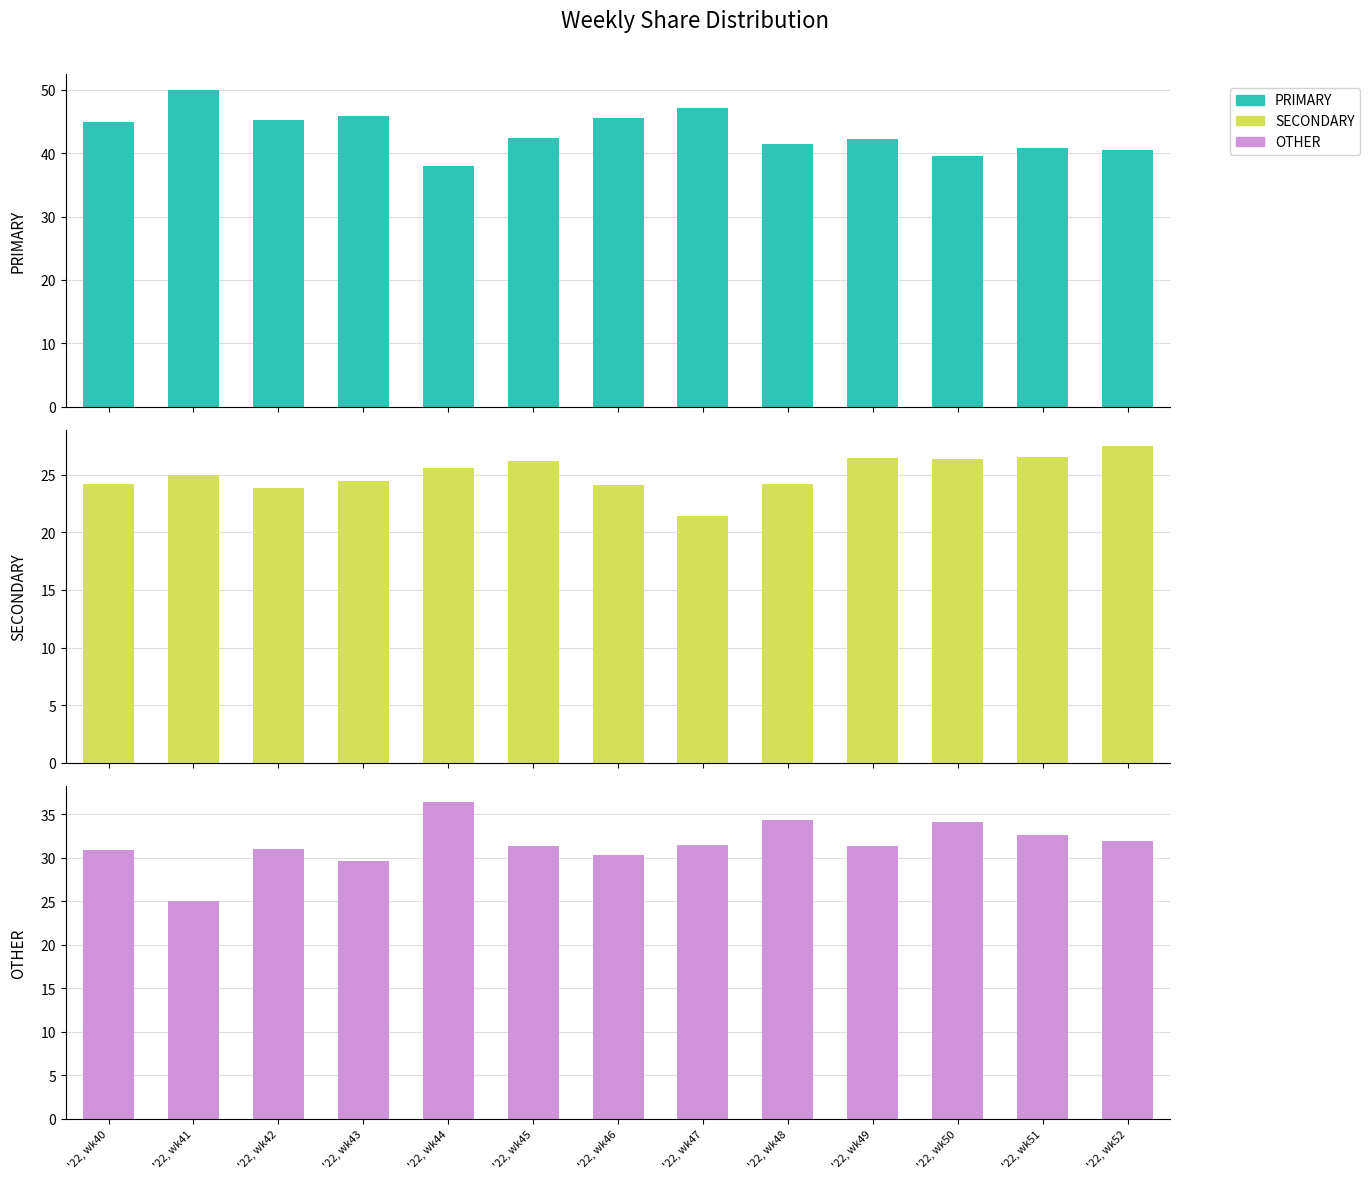

What is the sum of all PRIMARY values?

563.6